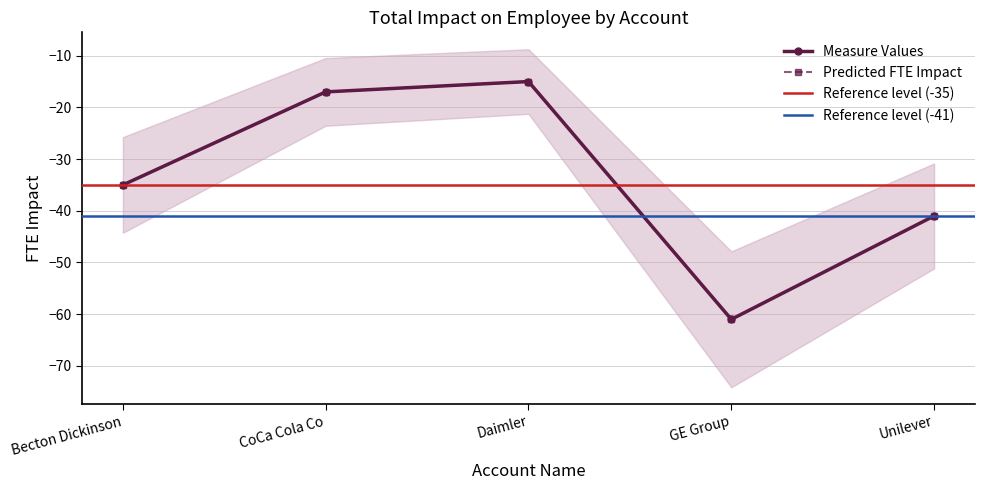

Reading left to right, what are all the values shown in this chart?

Measure Values: -35	-17	-15	-61	-41
Predicted FTE Impact: -35	-17	-15	-61	-41